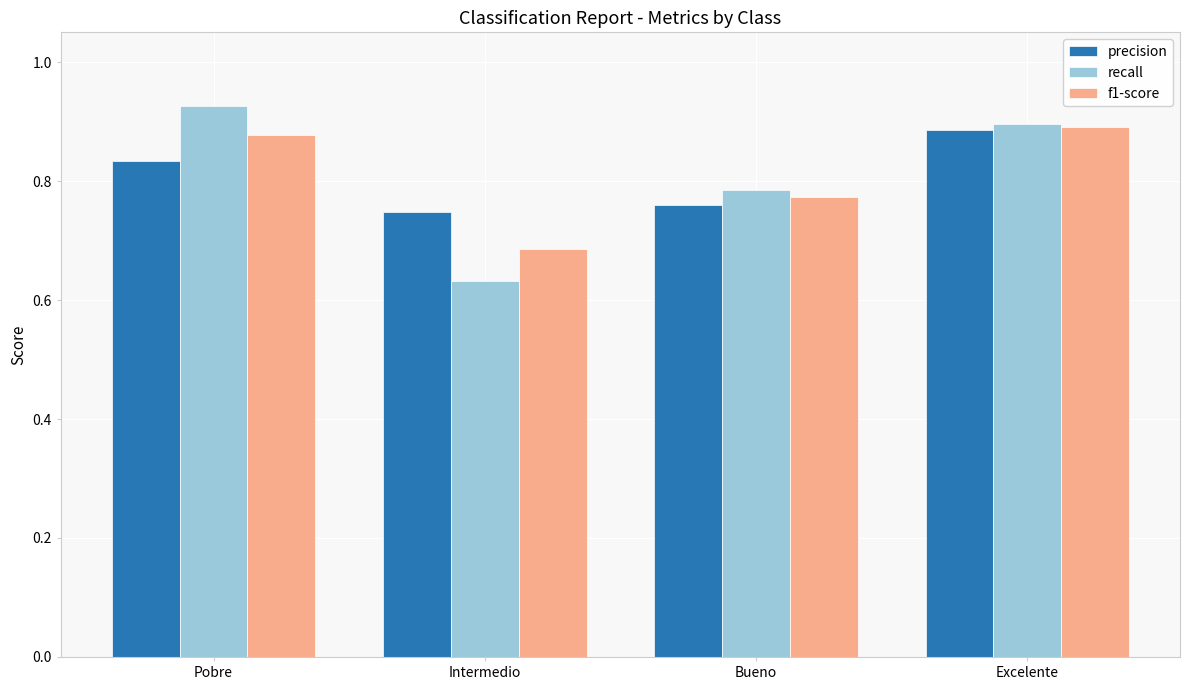

Which series has the widest spread of values?

recall